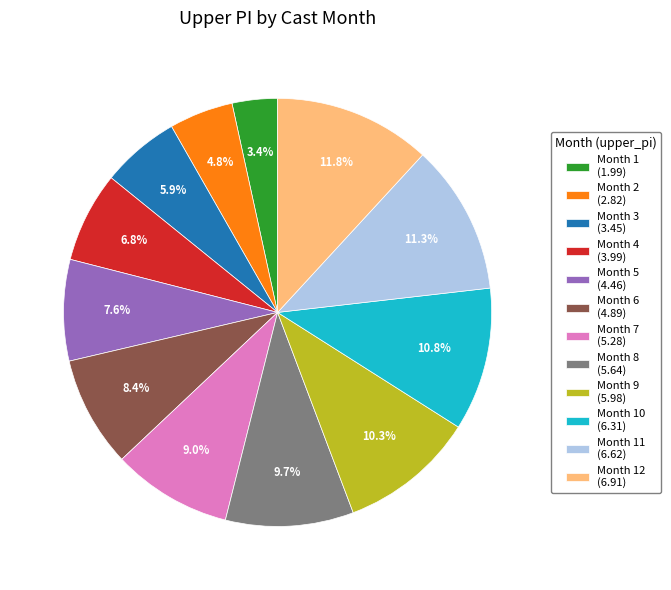

What is the ratio of the value at Month 10 (6.31) to the value at Month 1 (1.99)?

3.2